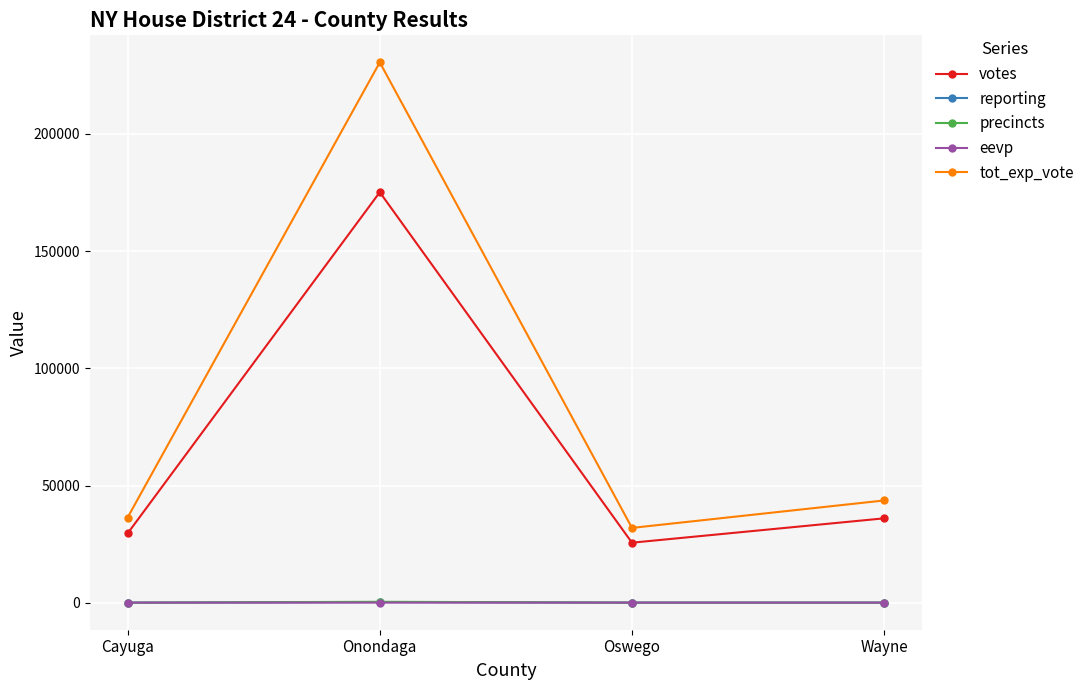

Which series changed the most between Onondaga and Wayne?

tot_exp_vote